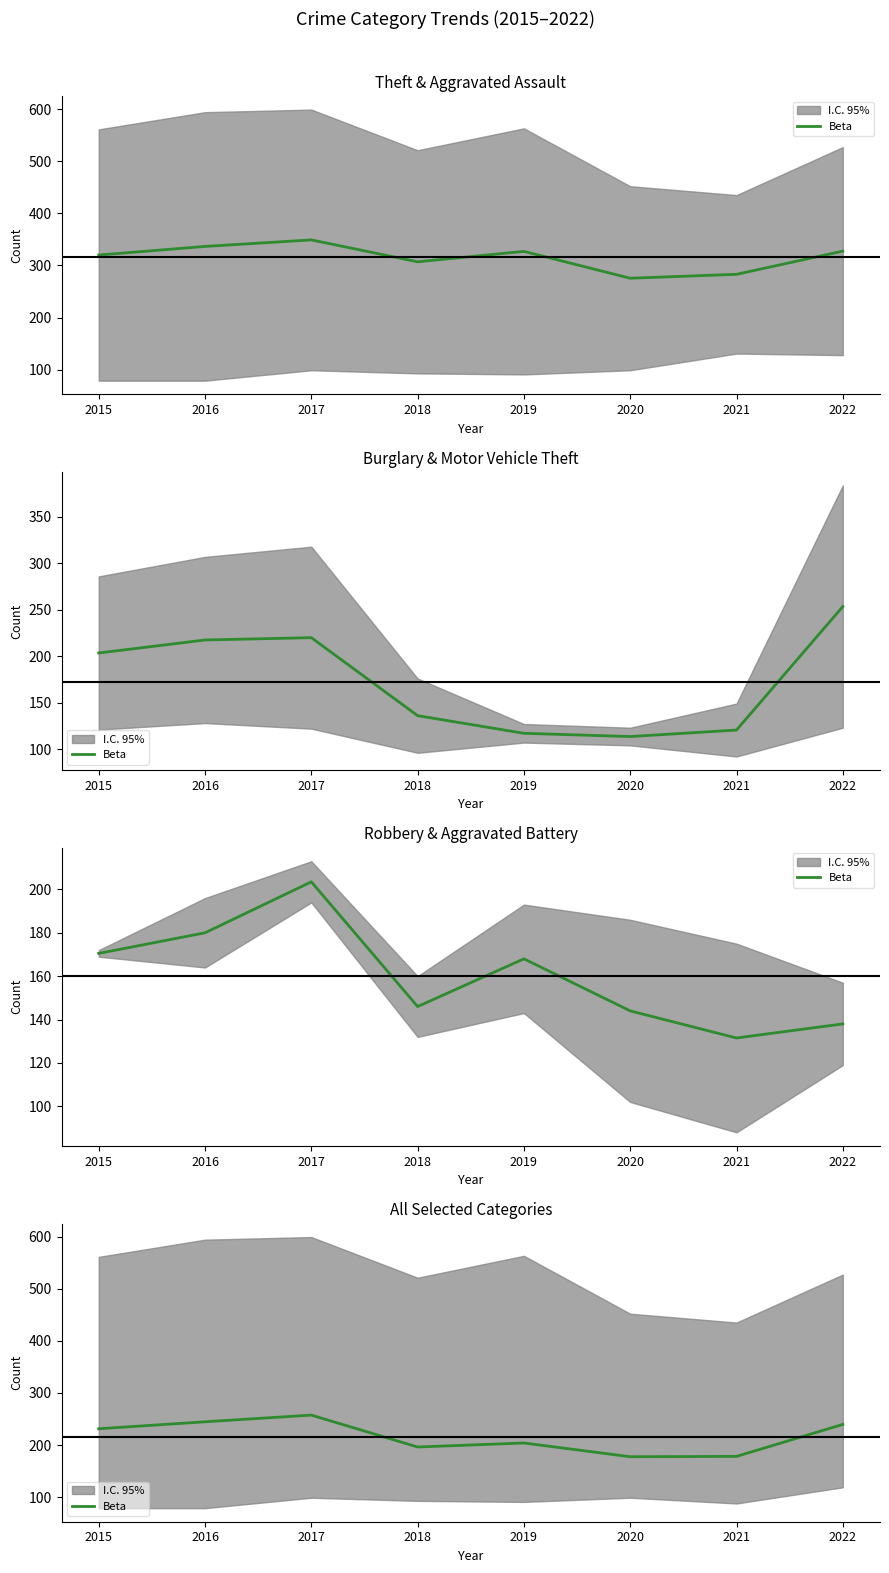

At which category does the data reach its first local valley?

2018